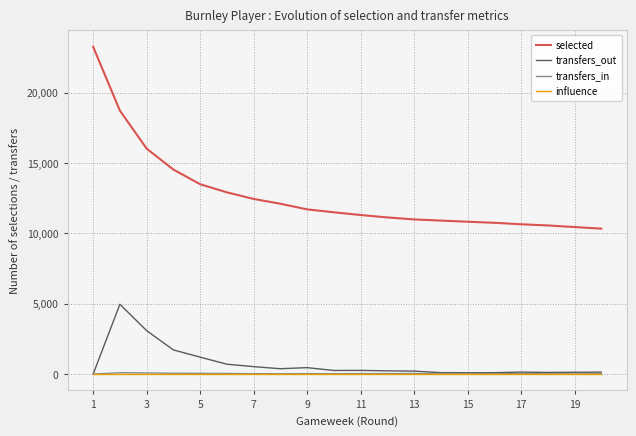

Count the number of categories in the chart.

20